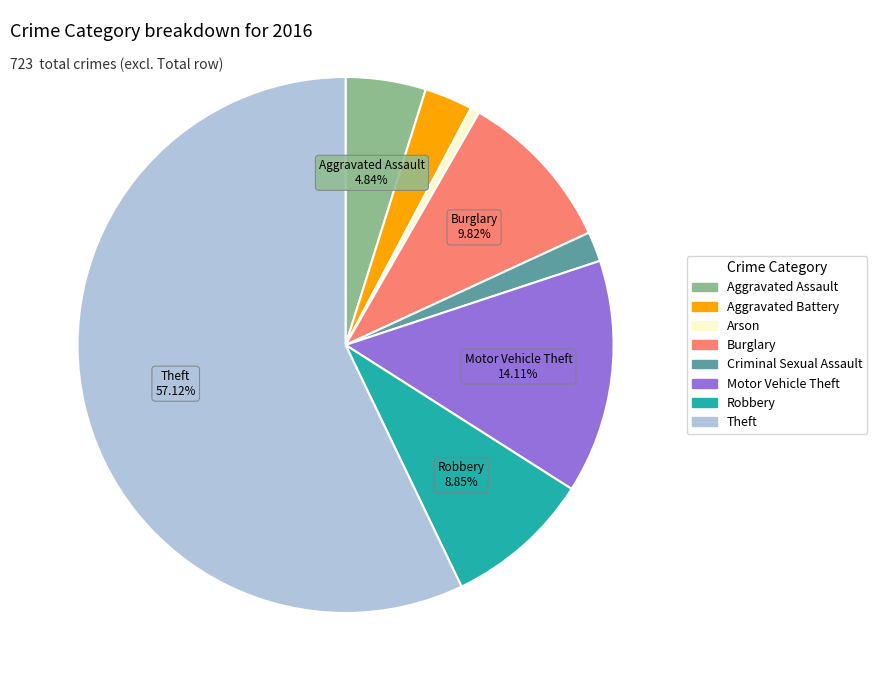

To the nearest percent, what is the difference between the largest and smallest slice percentages?

57%